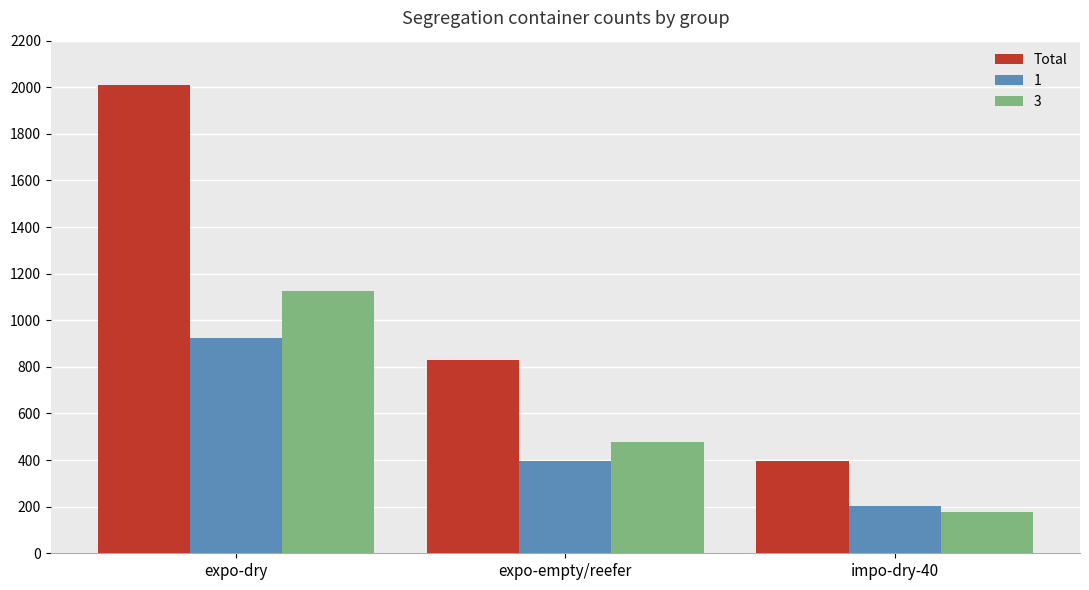

Are the bars grouped side by side (vs. stacked)?

Yes